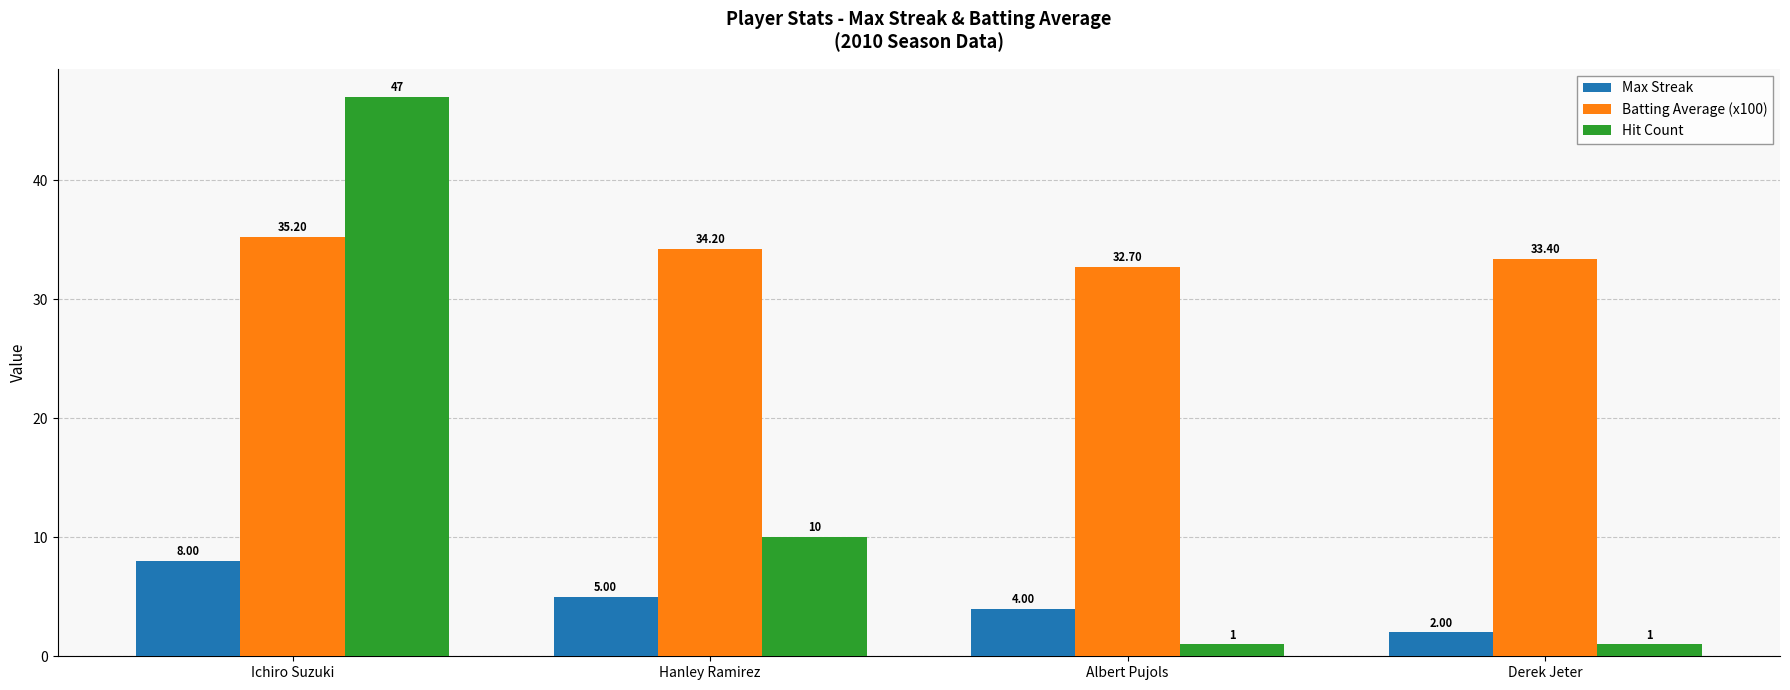

Reading right to left, what are all the values shown in this chart?

Max Streak: Derek Jeter=2.0	Albert Pujols=4.0	Hanley Ramirez=5.0	Ichiro Suzuki=8.0
Batting Average (x100): Derek Jeter=33.4	Albert Pujols=32.7	Hanley Ramirez=34.2	Ichiro Suzuki=35.2
Hit Count: Derek Jeter=1.0	Albert Pujols=1.0	Hanley Ramirez=10.0	Ichiro Suzuki=47.0